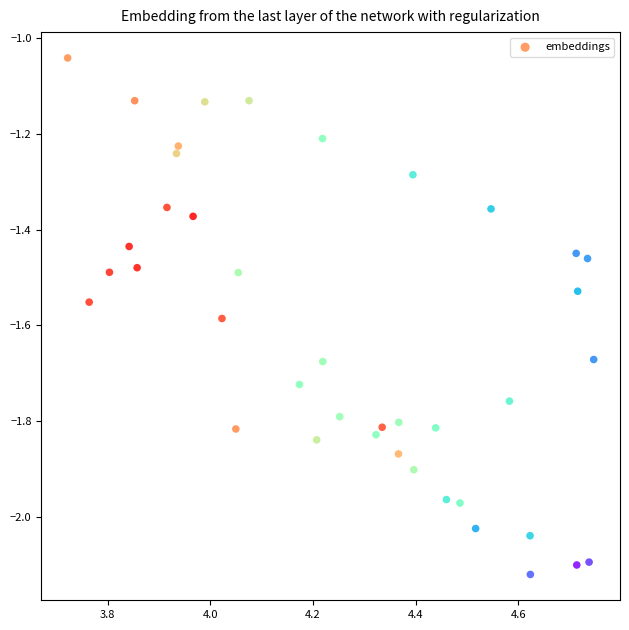

What is the range of Y values (max minus min)?

1.1